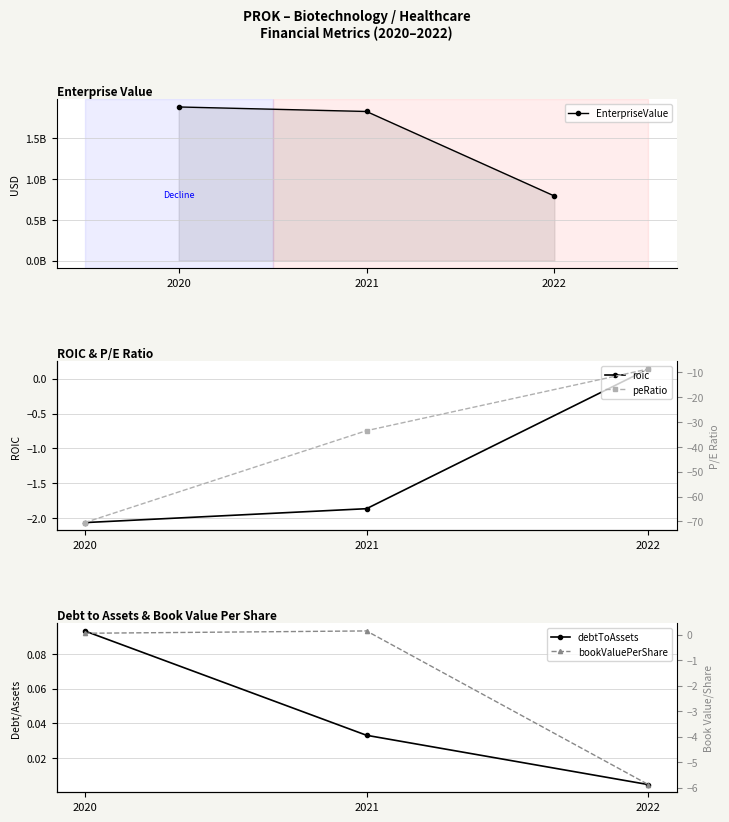

At which label is bookValuePerShare closest to -2?

2020